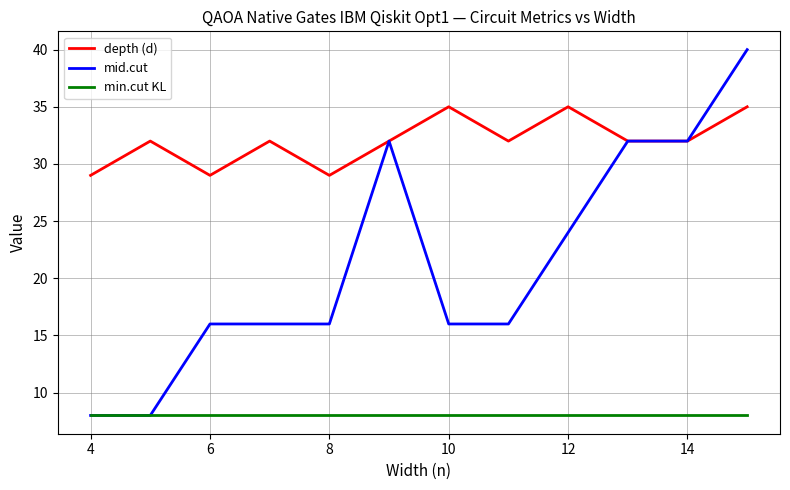

Rank the series by their average value, from highest to lowest.

depth (d), mid.cut, min.cut KL